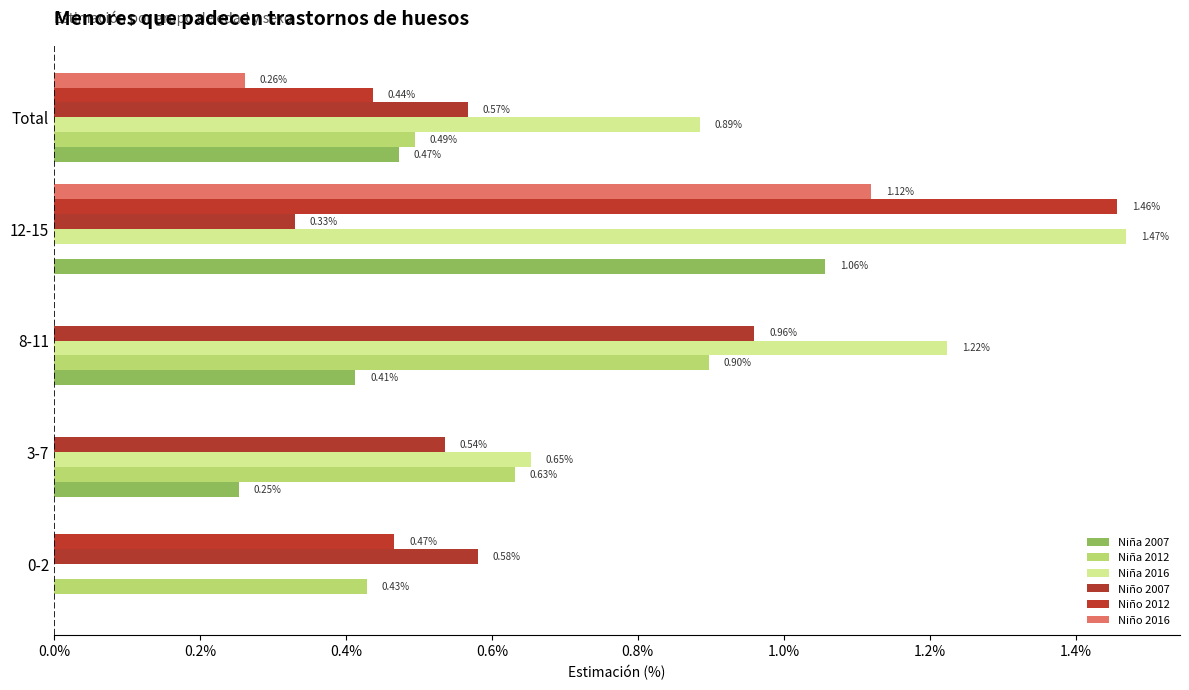

Count the number of categories in the chart.

5